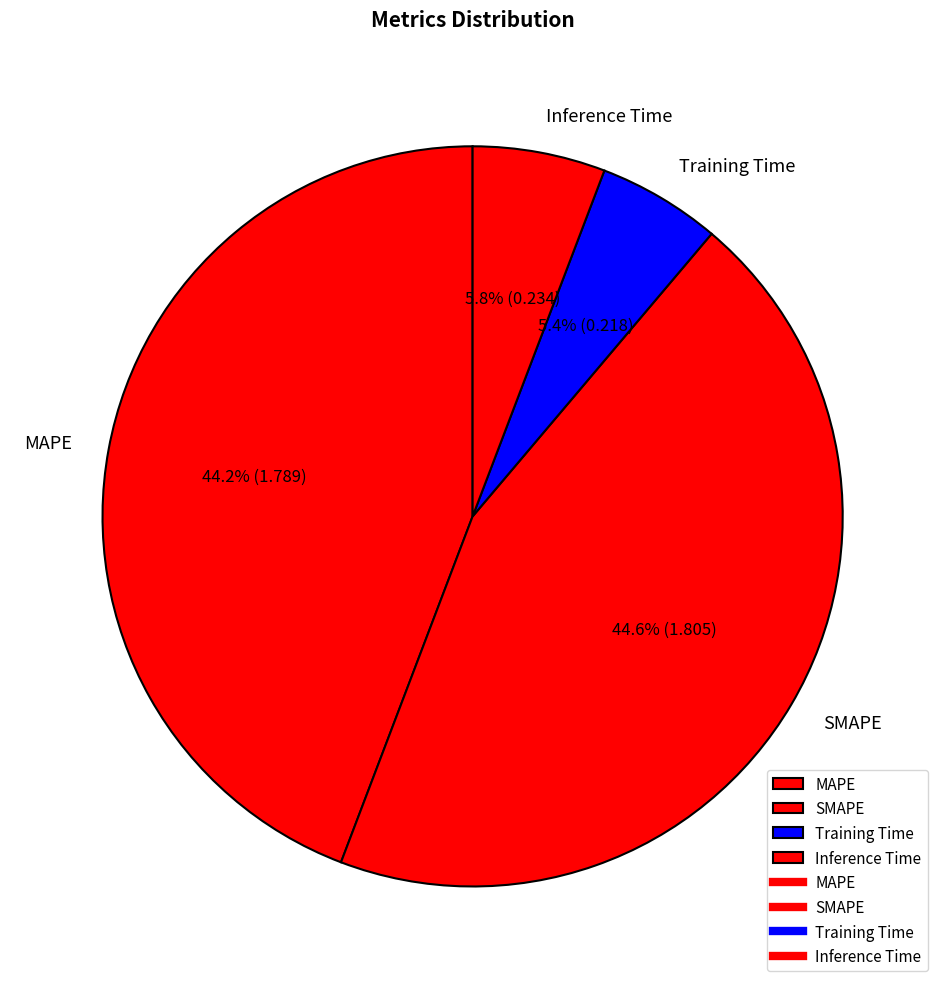

Combined, what portion of the pie is SMAPE and MAPE?

88.8%